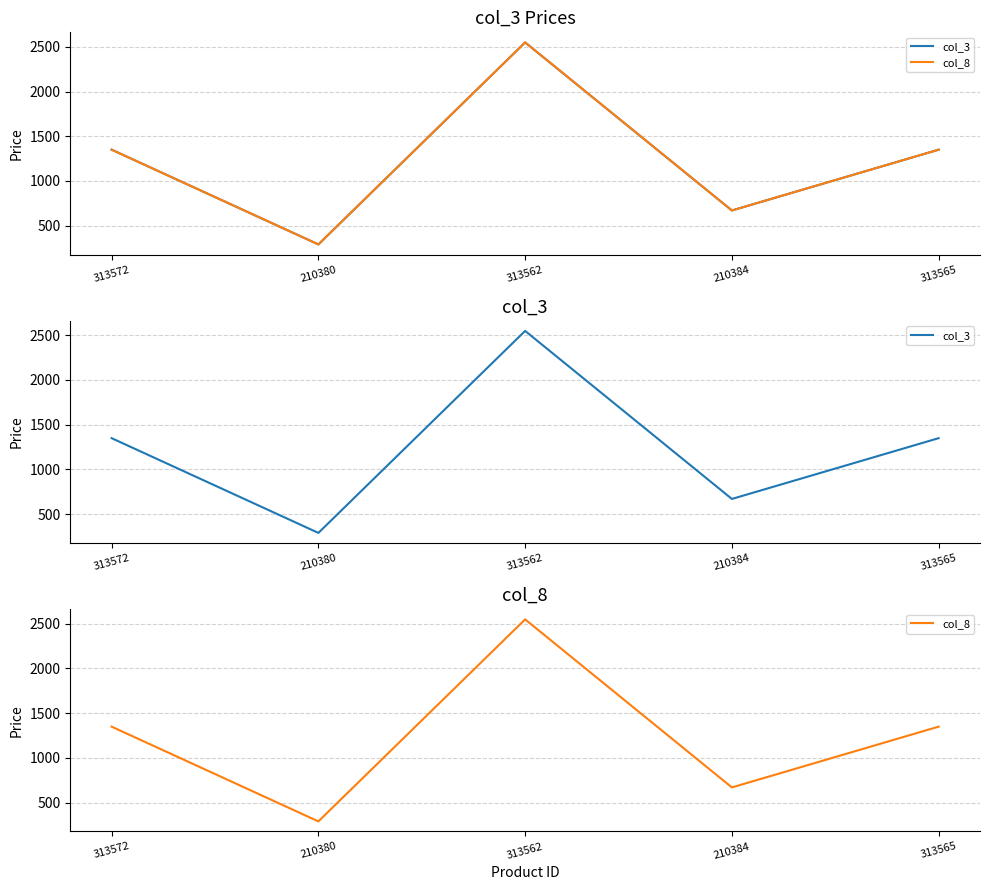

Which series has the largest range (max minus min)?

col_3